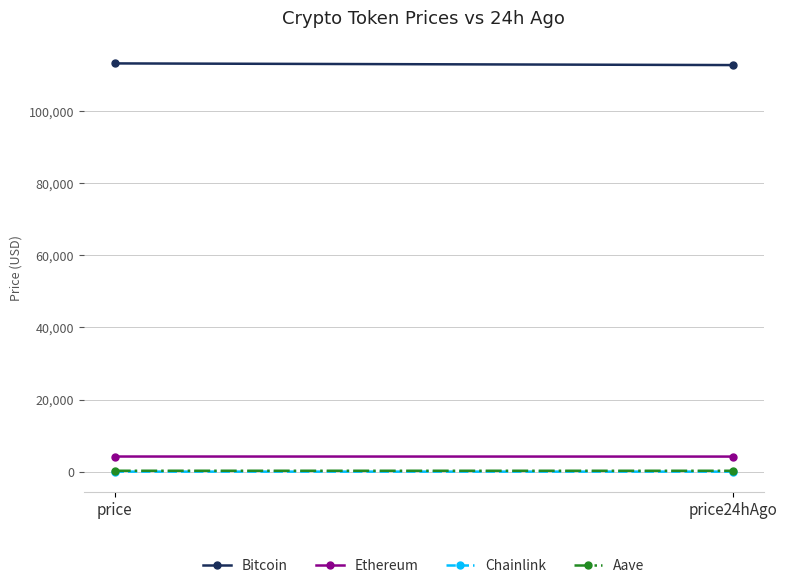

Reading left to right, extract all data points from this chart.

Bitcoin: 113160.0	112699.0
Ethereum: 4211.5	4196.2
Chainlink: 21.8	21.3
Aave: 271.0	265.5